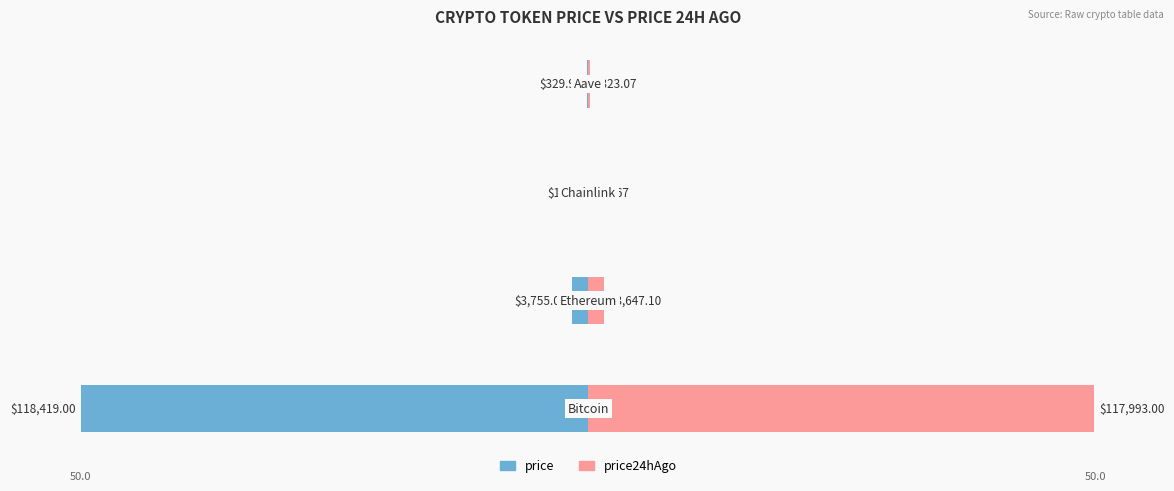

True or false: price has a value of -17.1 at 0.

False